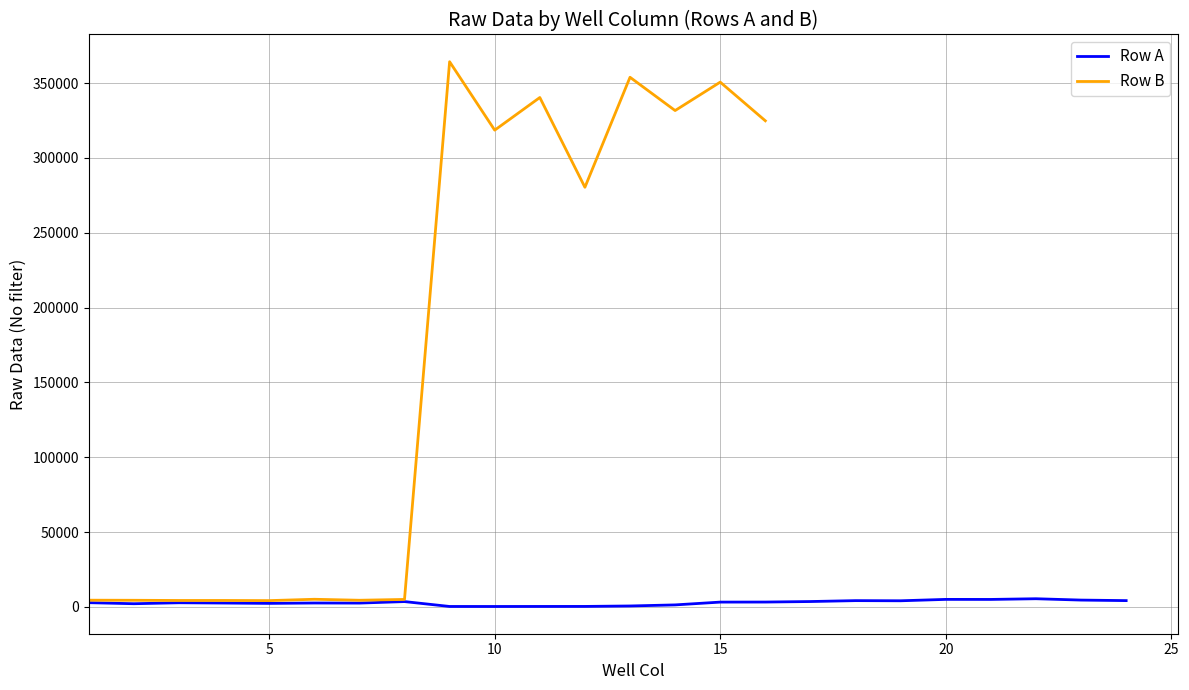

Does the chart have visible grid lines?

Yes